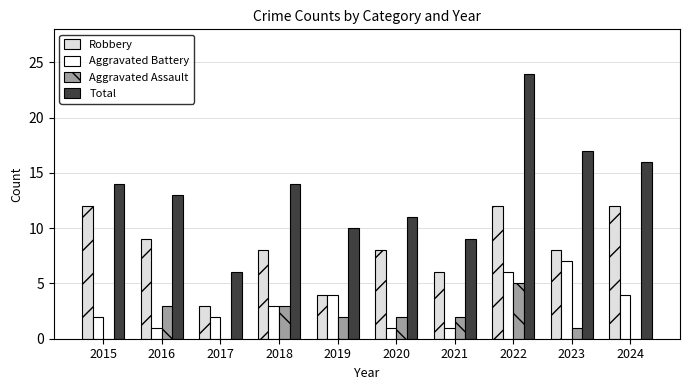

The value of Total at 2017 is 8. True or false?

False